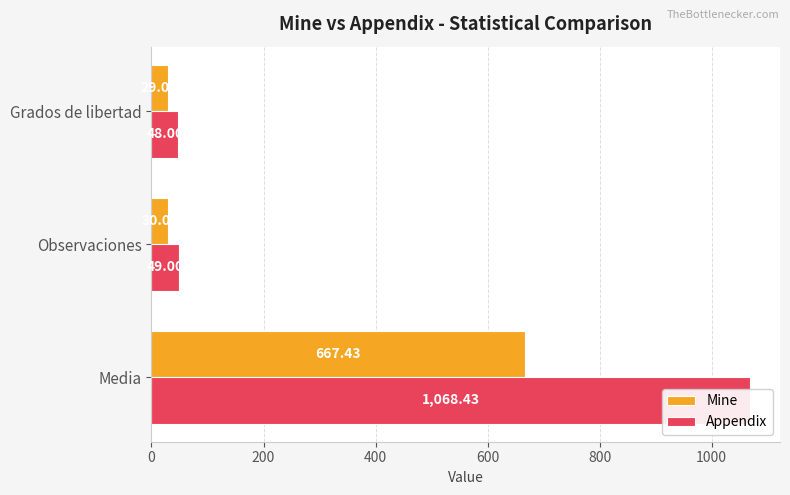

List the series in order of their peak value, lowest first.

Mine, Appendix